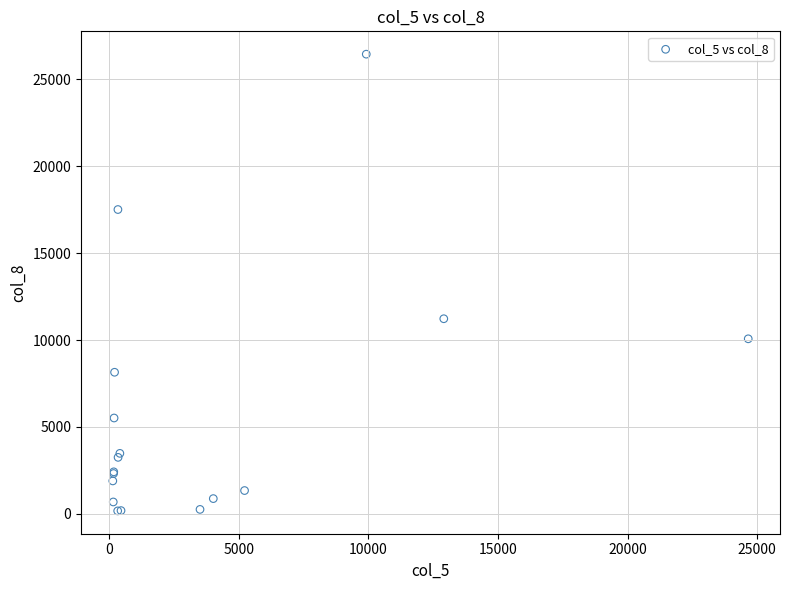

What Y value in the scatter plot is closest to 13304?

11223.4